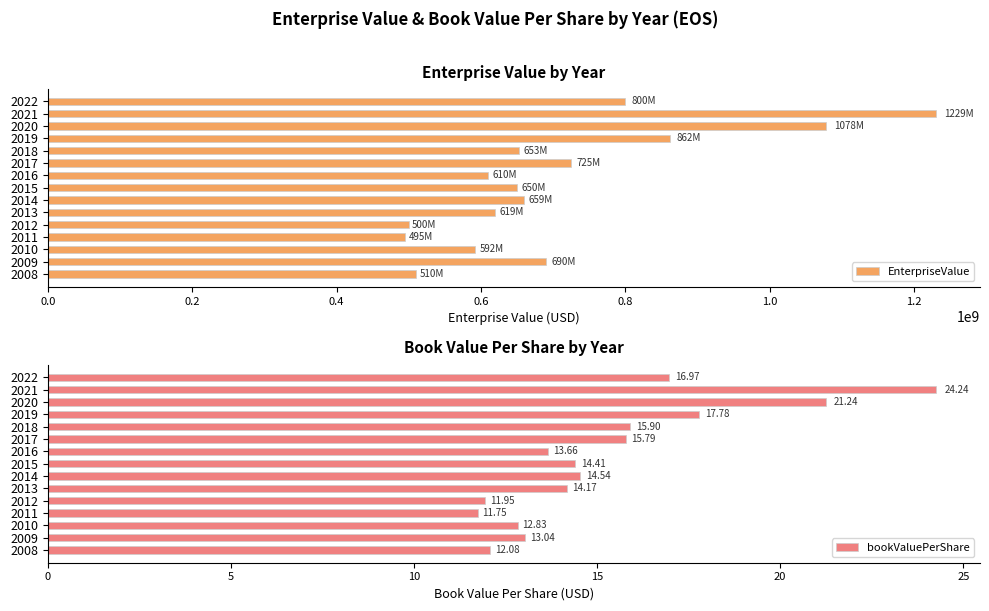

How many values in the EnterpriseValue series exceed 652866931?

8